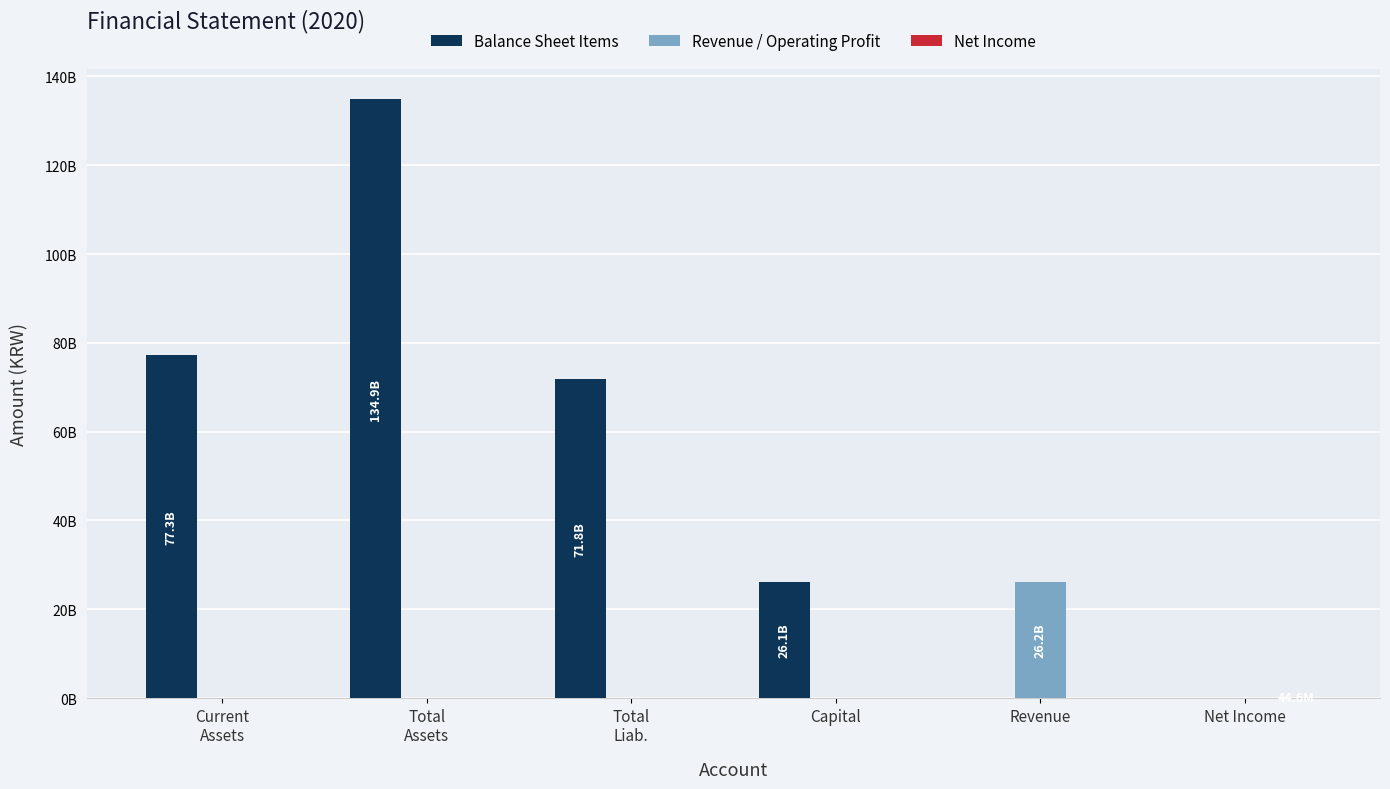

List the labels in order of Revenue / Operating Profit value, largest first.

Revenue, Current
Assets, Total
Assets, Total
Liab., Capital, Net Income